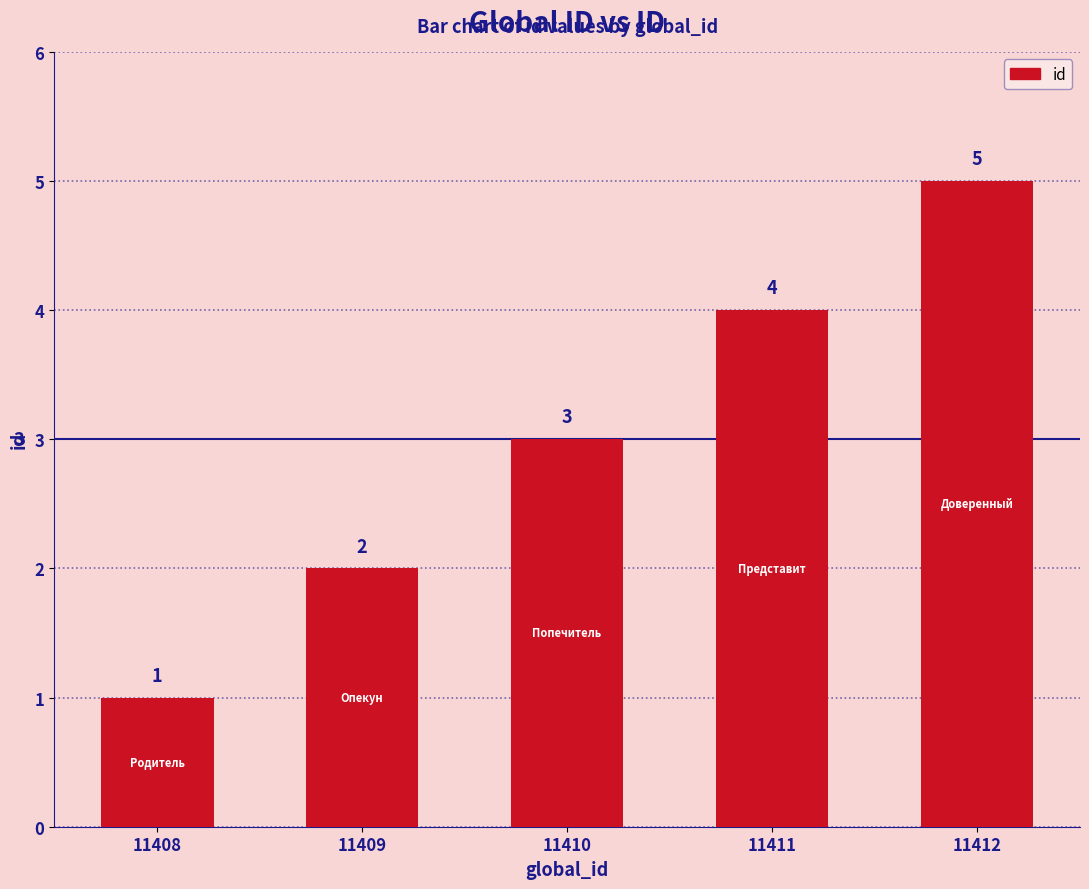

What is the minimum value shown in the chart?

1